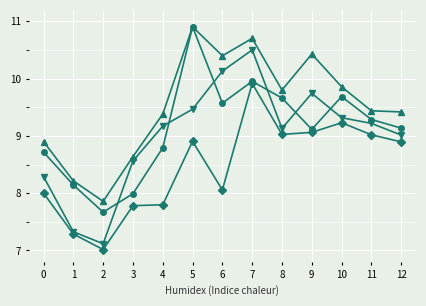

At which category is the sum across all series the highest?

7